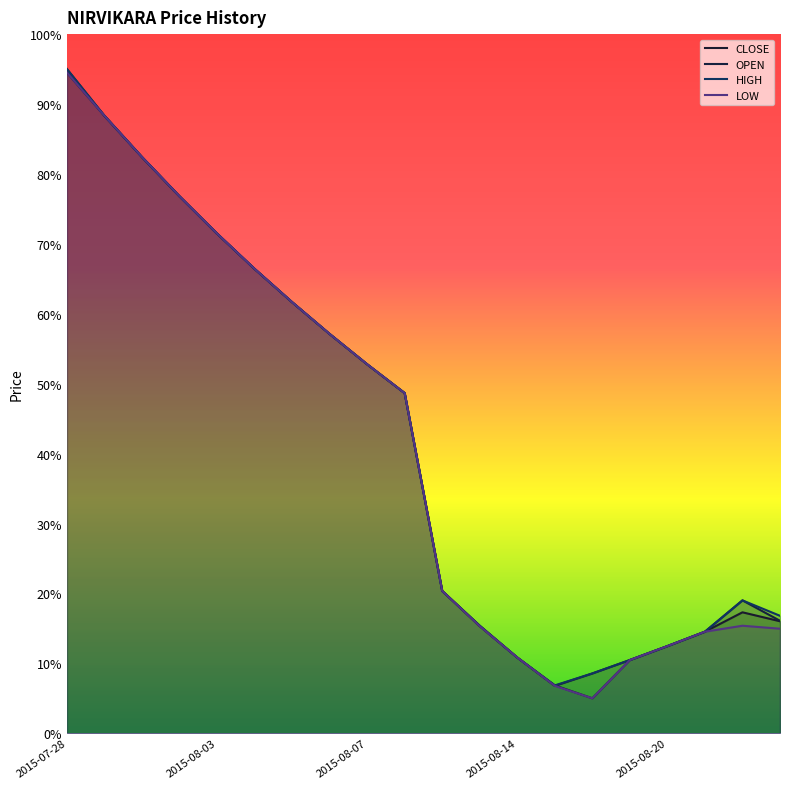

True or false: HIGH has more than 0 points higher than both neighbors.

True